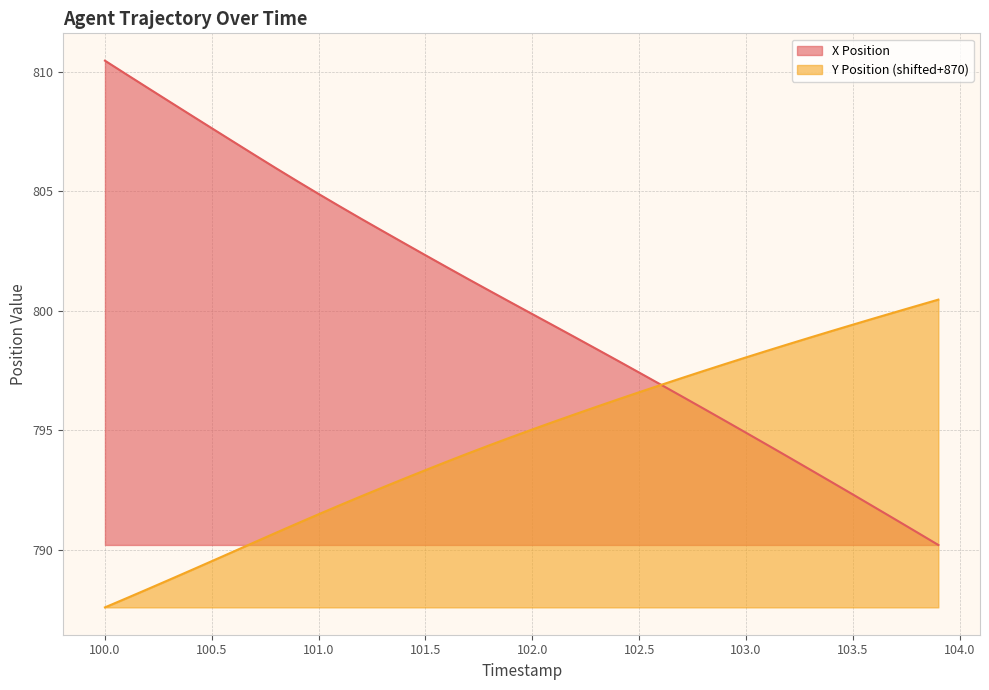

At 102.3, list the series in order from smallest to largest.

Y Position, X Position